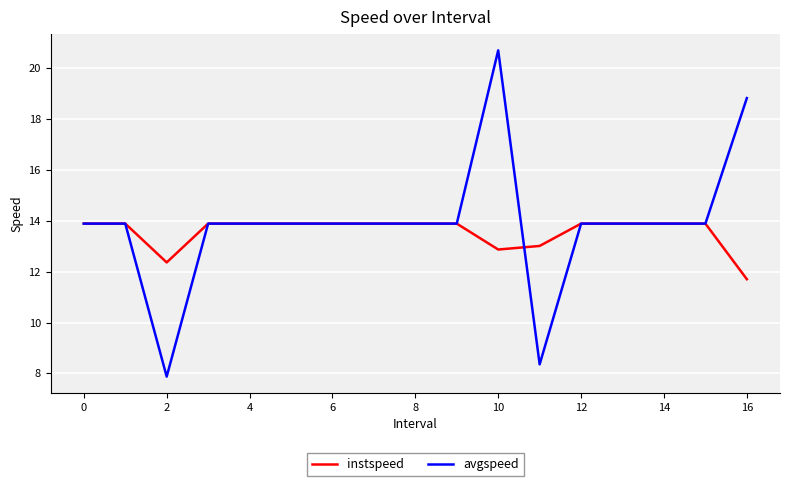

Rank the series by their maximum value, from lowest to highest.

instspeed, avgspeed